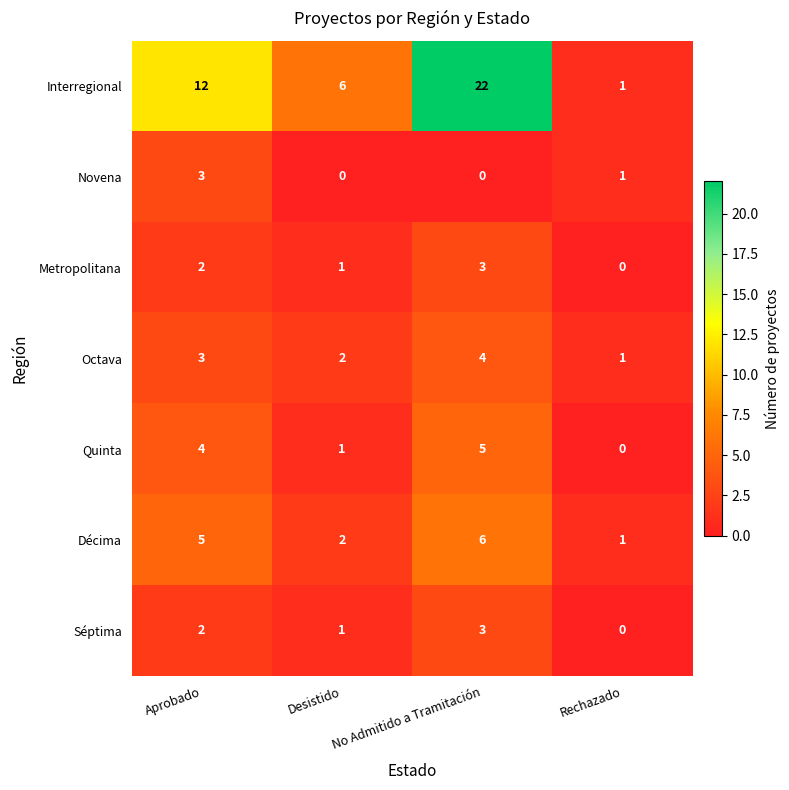

Rank the categories by Séptima value from lowest to highest.

Rechazado, Desistido, Aprobado, No Admitido a Tramitación